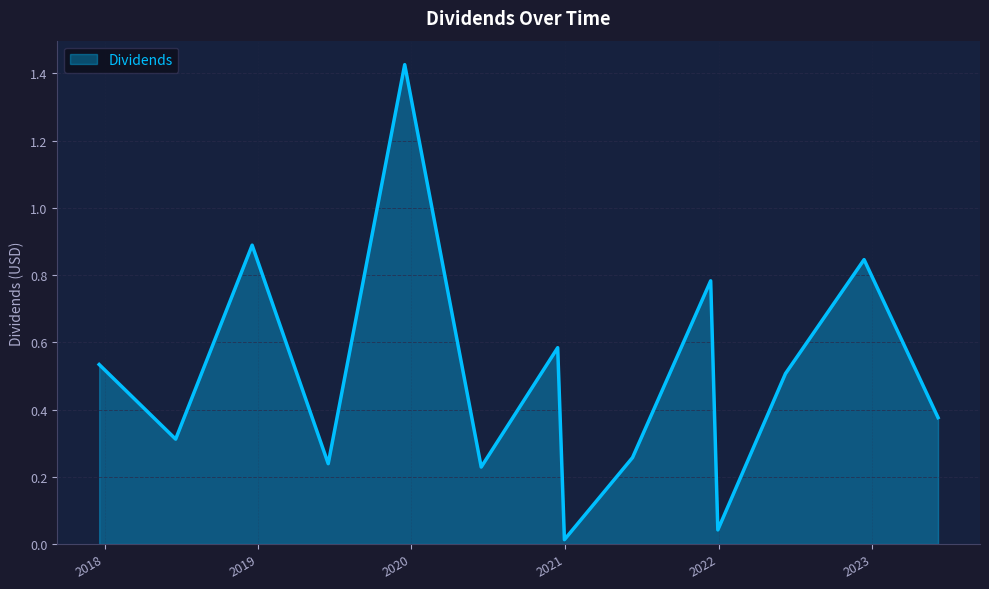

How many lines are shown in the chart?

1